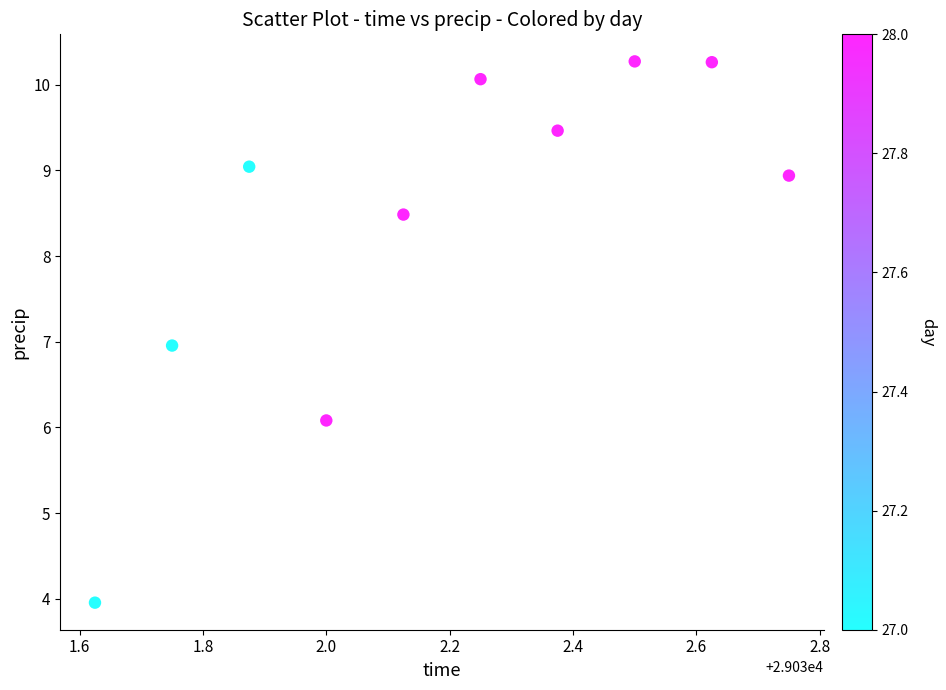

What is the average X value?

29032.2